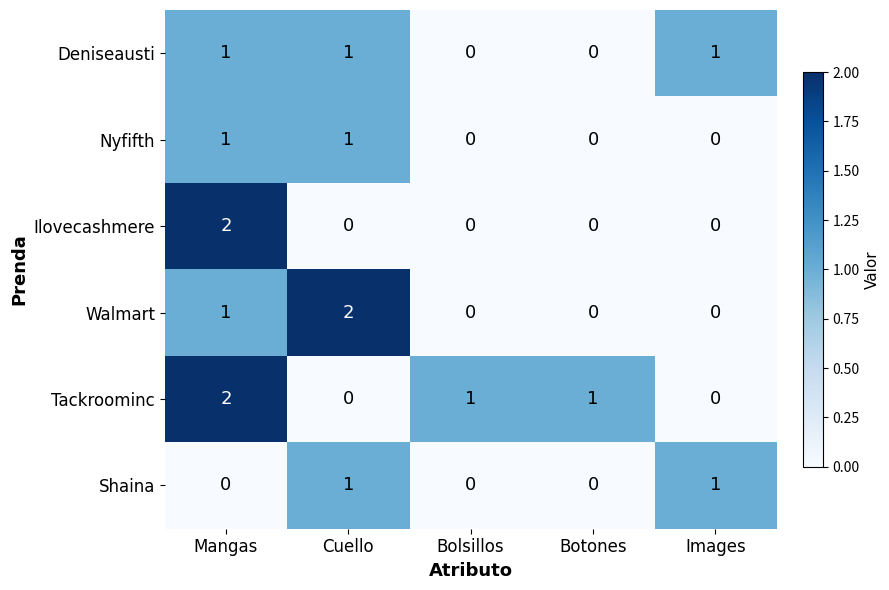

Count the Shaina values in the range 0 to 1.

5